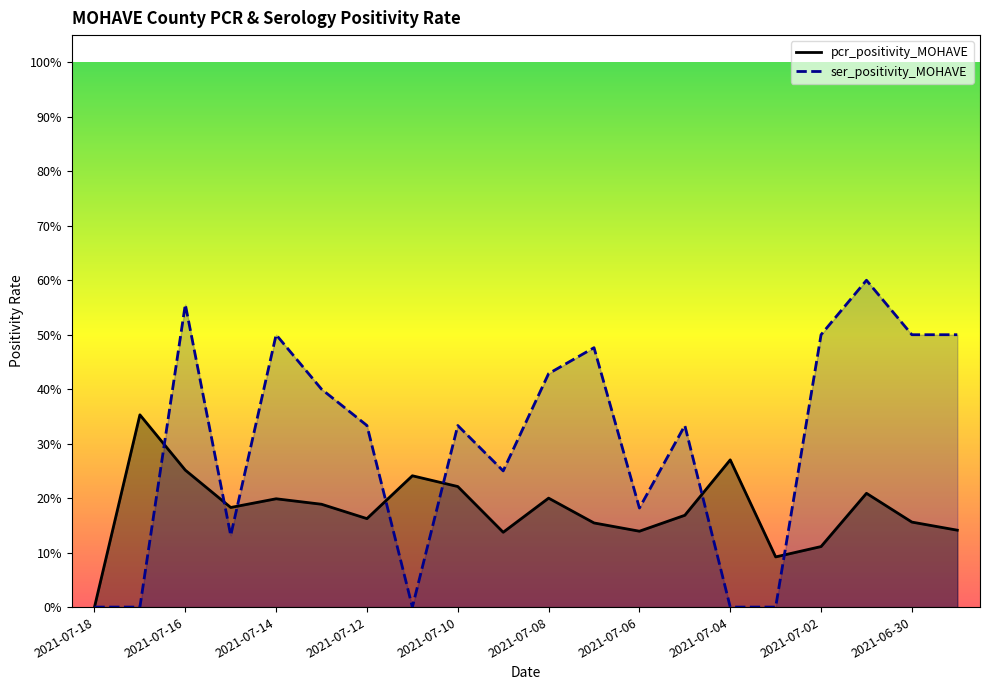

How many lines are shown in the chart?

2